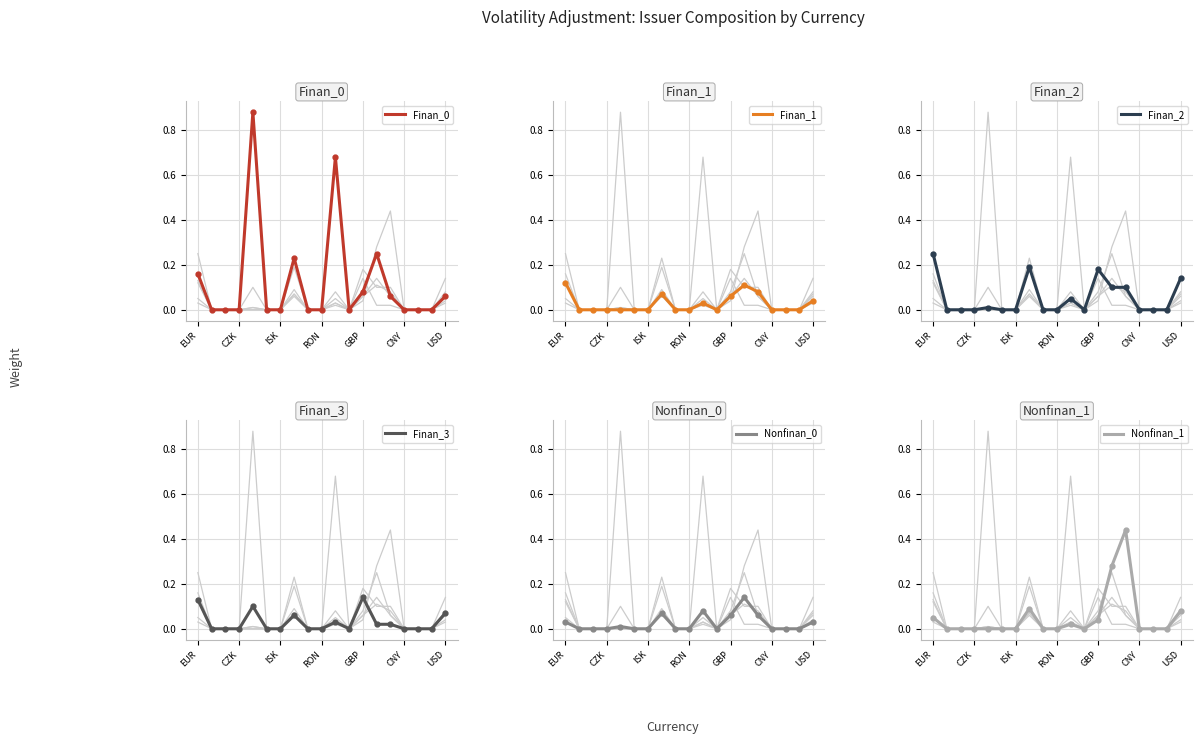

The value of Nonfinan_1 at CZK is 0.2. True or false?

False